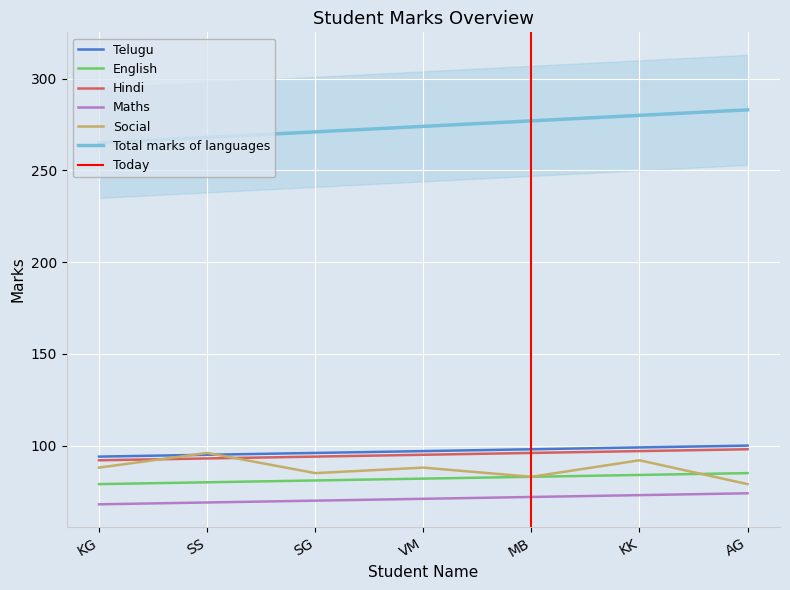

Does the chart display data point markers on the line(s)?

No